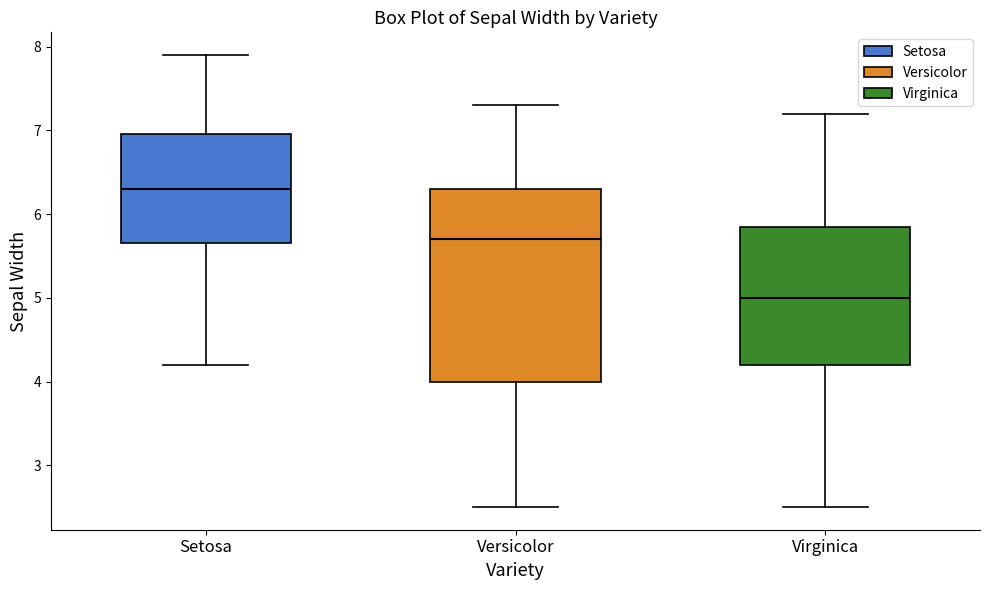

Reading left to right, read every box against the y-axis: the position of its median line, the range the box covers, and the ends of its whiskers. The values are not printed on the chart, so give them approximately, as read against the axis.

Setosa: median 6.3, box 5.7 to 7.0, whiskers 4.2 to 7.9
Versicolor: median 5.7, box 4.0 to 6.3, whiskers 2.5 to 7.3
Virginica: median 5.0, box 4.2 to 5.9, whiskers 2.5 to 7.2